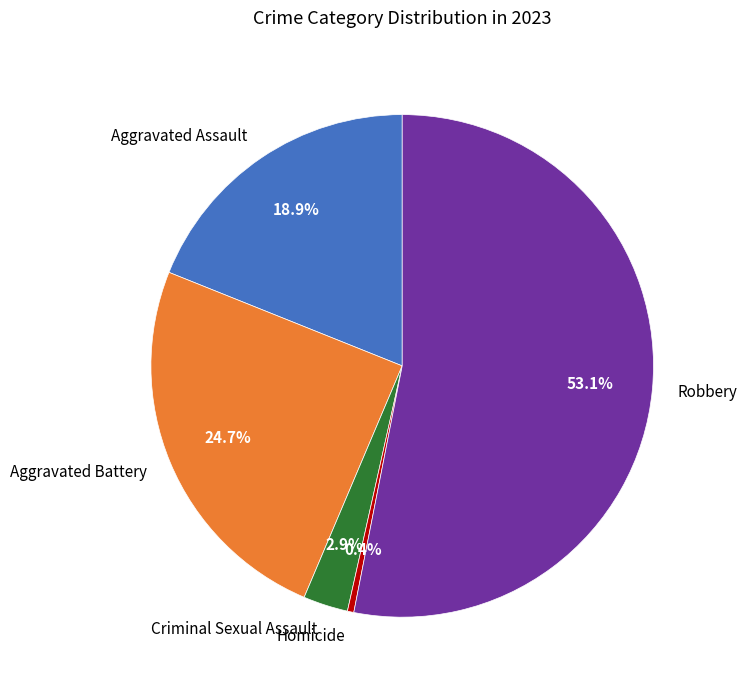

What percentage do Homicide and Aggravated Assault together represent?

19.3%